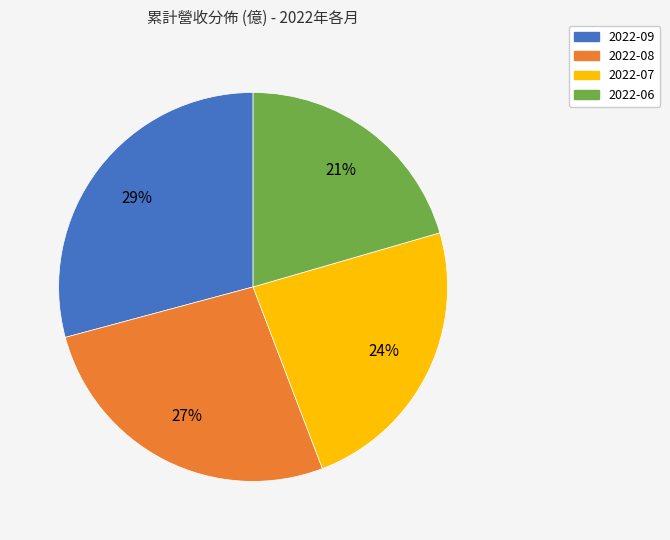

Combined, do 2022-06 and 2022-09 account for over 50%?

No